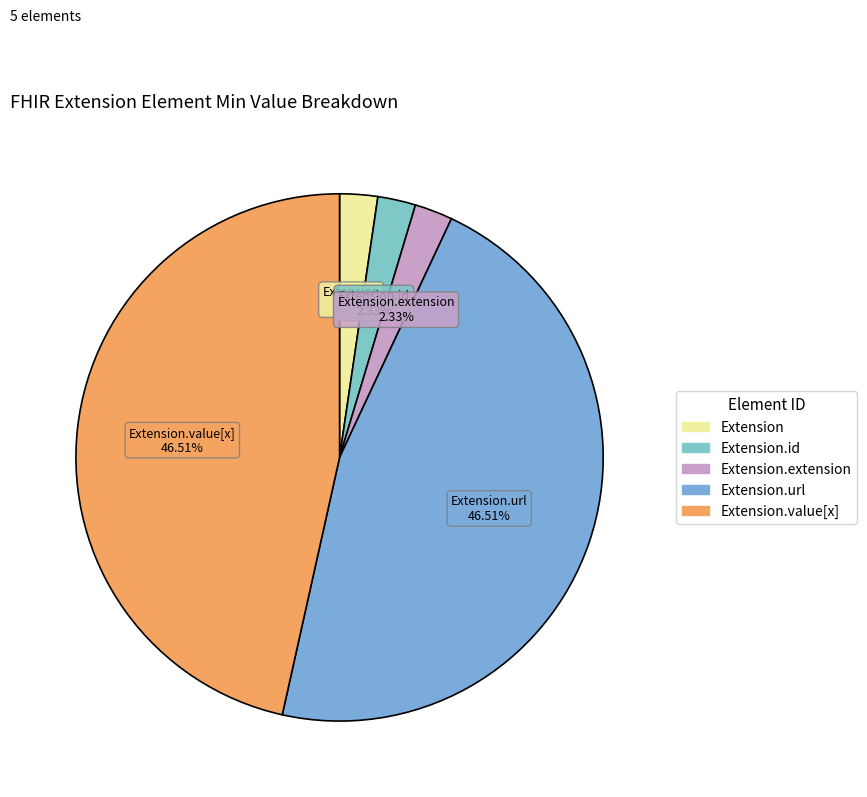

How many slices are in this pie chart?

5